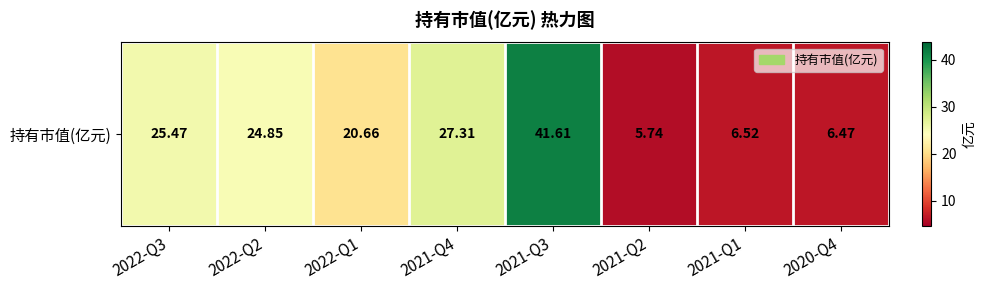

How many series are shown in this chart?

1